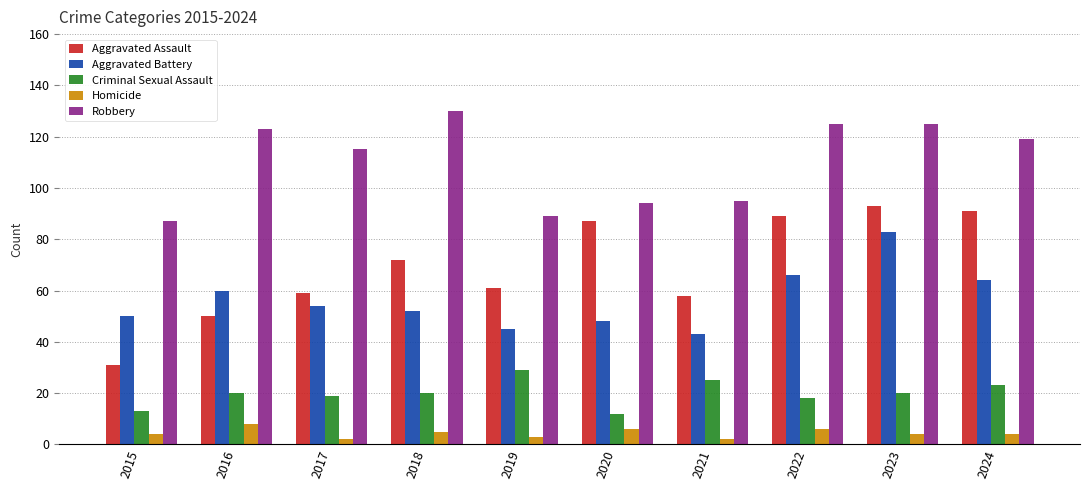

Reading left to right, extract all data points from this chart.

Aggravated Assault: 31	50	59	72	61	87	58	89	93	91
Aggravated Battery: 50	60	54	52	45	48	43	66	83	64
Criminal Sexual Assault: 13	20	19	20	29	12	25	18	20	23
Homicide: 4	8	2	5	3	6	2	6	4	4
Robbery: 87	123	115	130	89	94	95	125	125	119